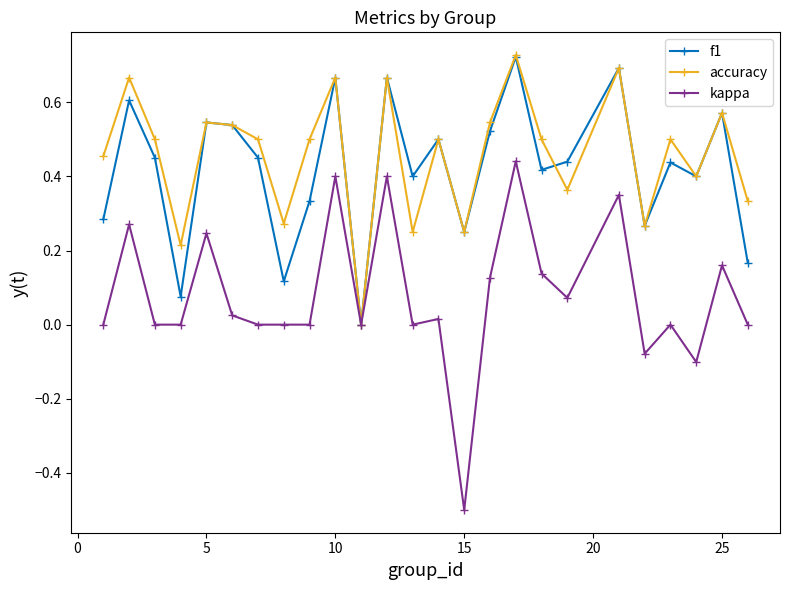

Which series has the widest spread of values?

kappa